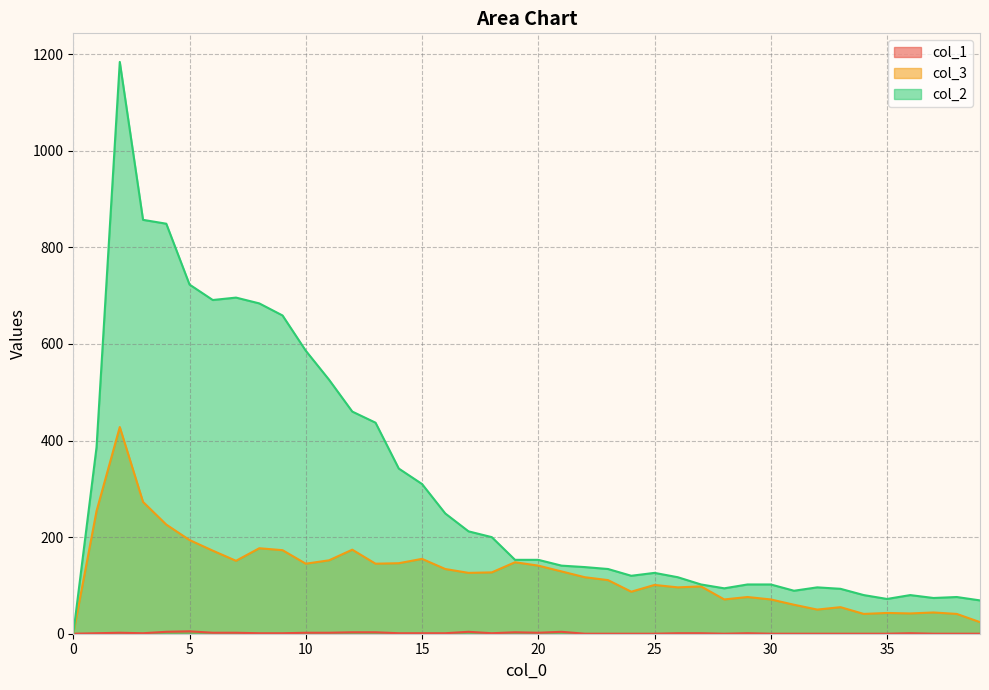

What is the average value of the col_1 series?

1